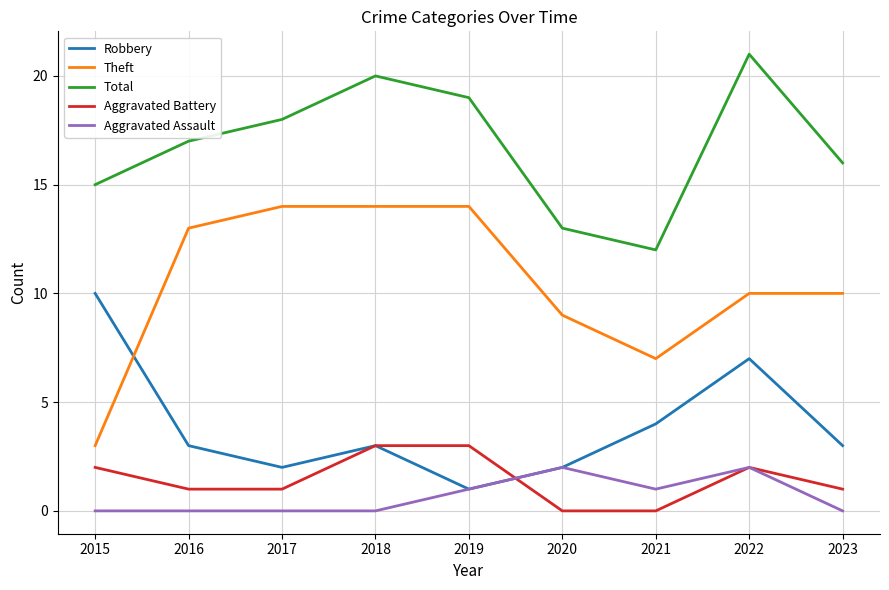

What is the average value of the Aggravated Assault series?

1